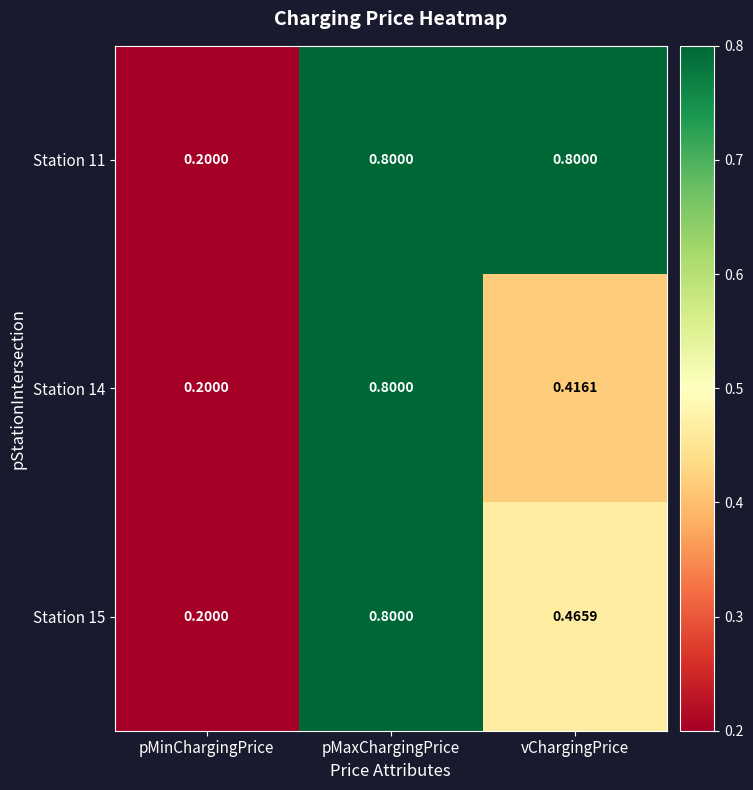

Which category has the lowest value across all series?

pMinChargingPrice